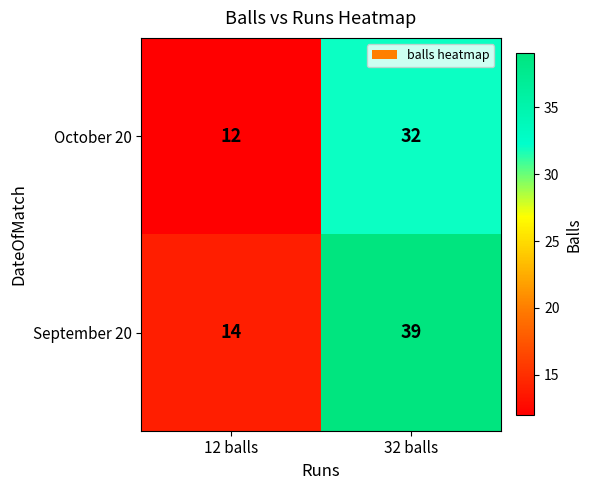

True or false: September 20 has a value of 14 at 12 balls.

True